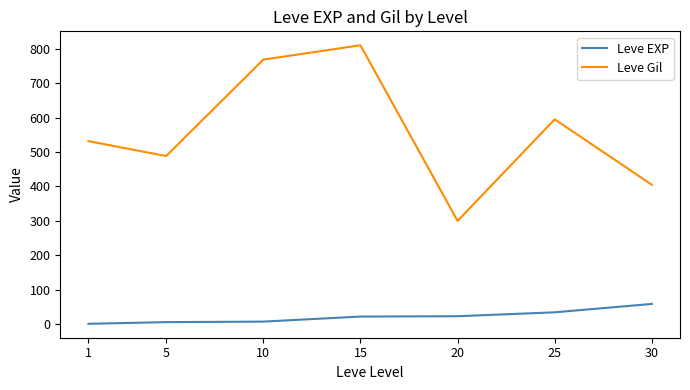

How many values in the Leve EXP series are below 22?

3